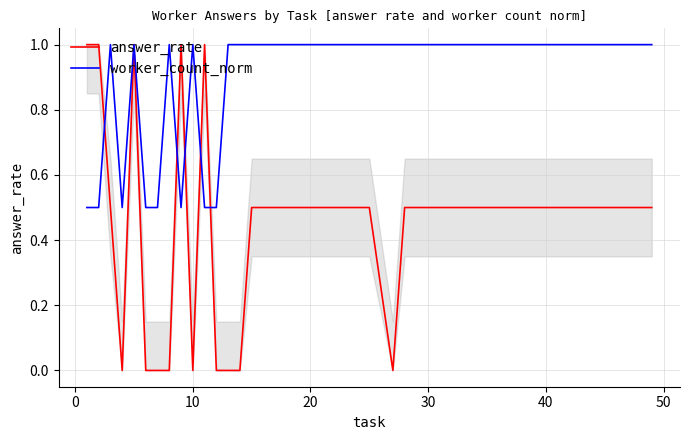

What is the maximum value for worker_count_norm?

1.0